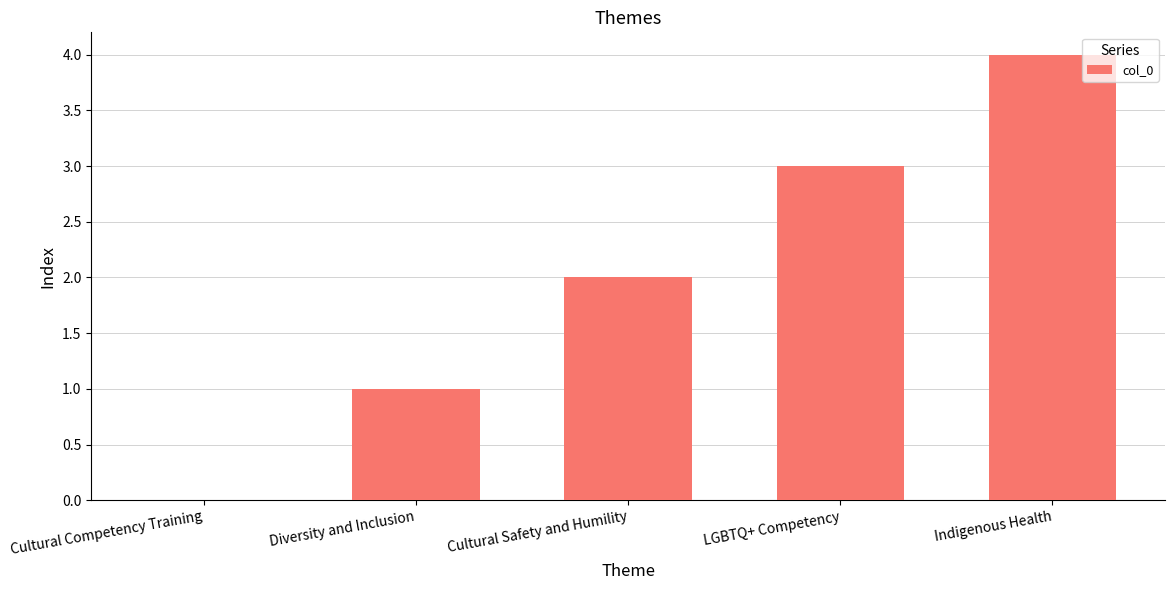

At which label is the value closest to 2?

Cultural Safety and Humility